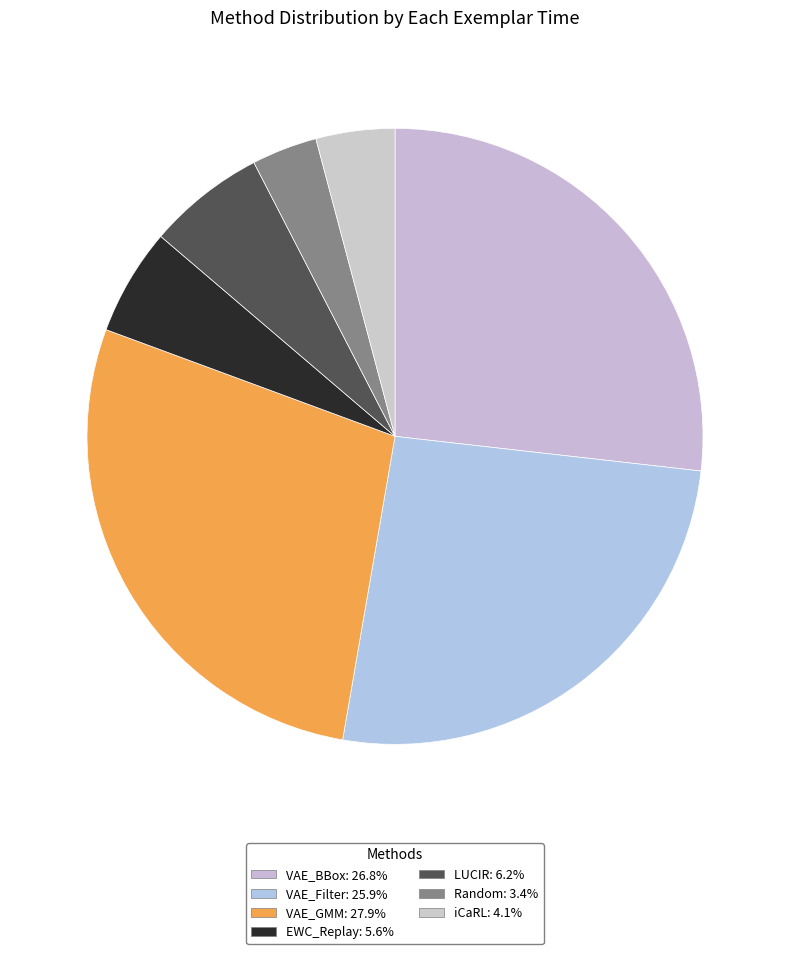

Count the number of slices in the pie.

7